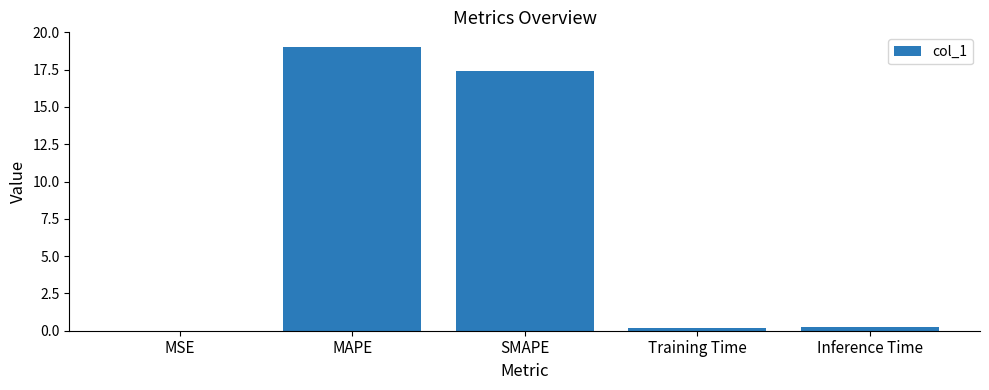

What is the sum of all values?

36.9